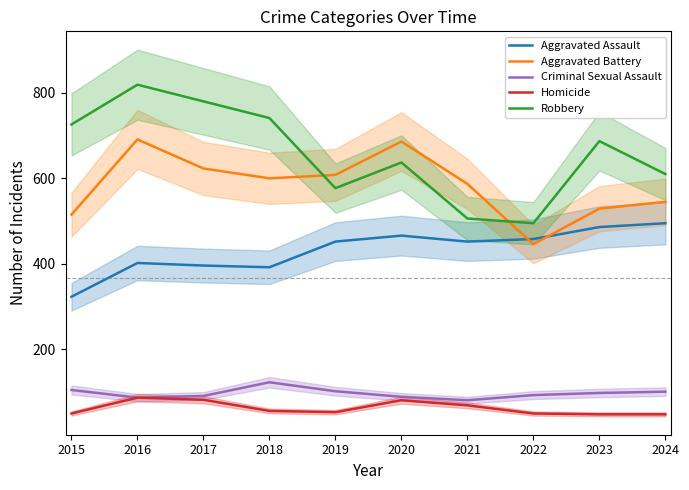

What is the difference between the maximum and minimum values in the Criminal Sexual Assault series?

42